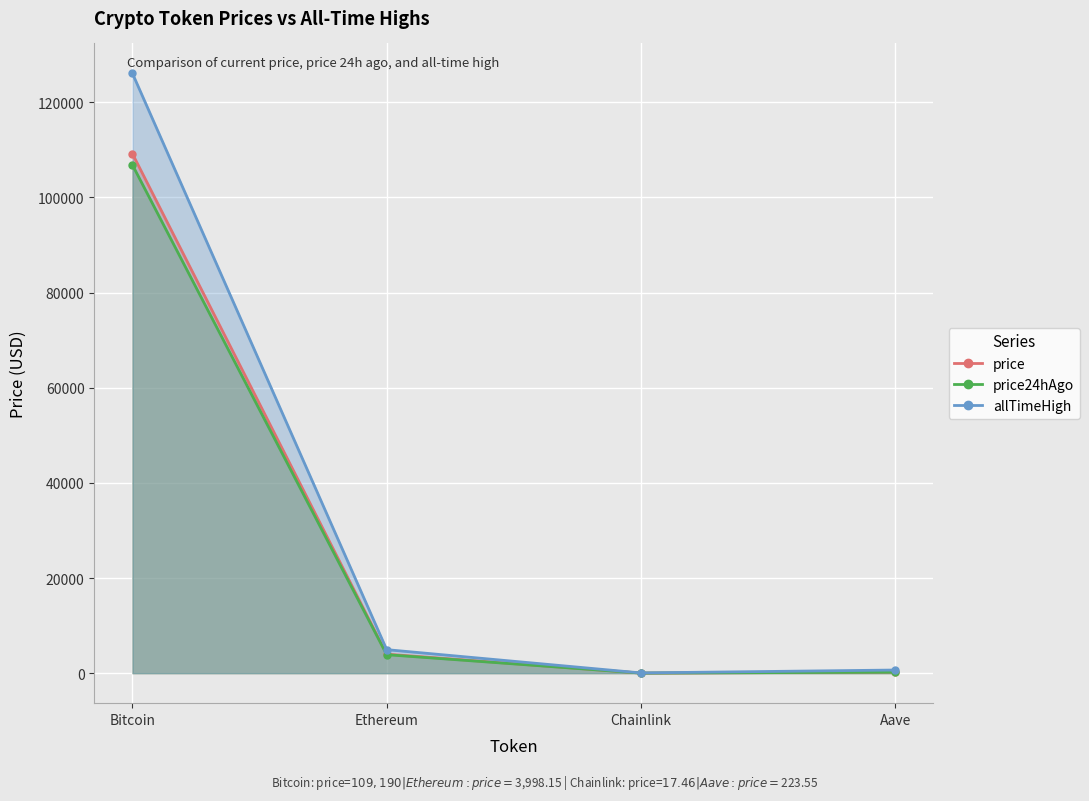

Rank the series by their maximum value, from lowest to highest.

price24hAgo, price, allTimeHigh